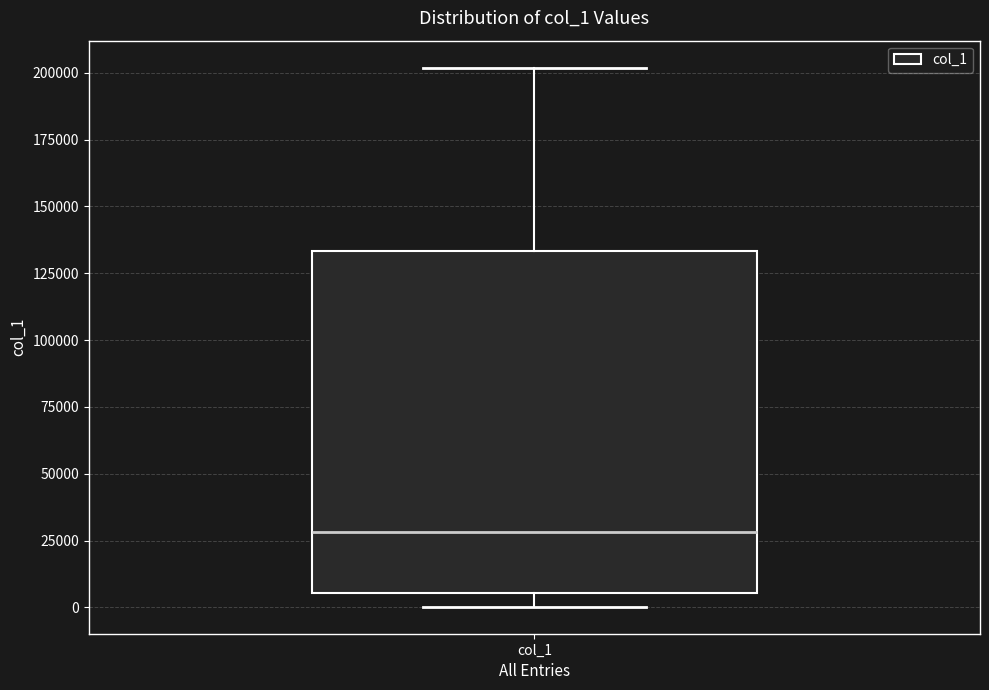

Read this box plot against the y-axis: the position of the median line, the range covered by the box, and the ends of both whiskers. The values are not printed on the chart, so give them approximately, as read against the axis.

median 30000, box 5000 to 135000, whiskers 0 to 200000